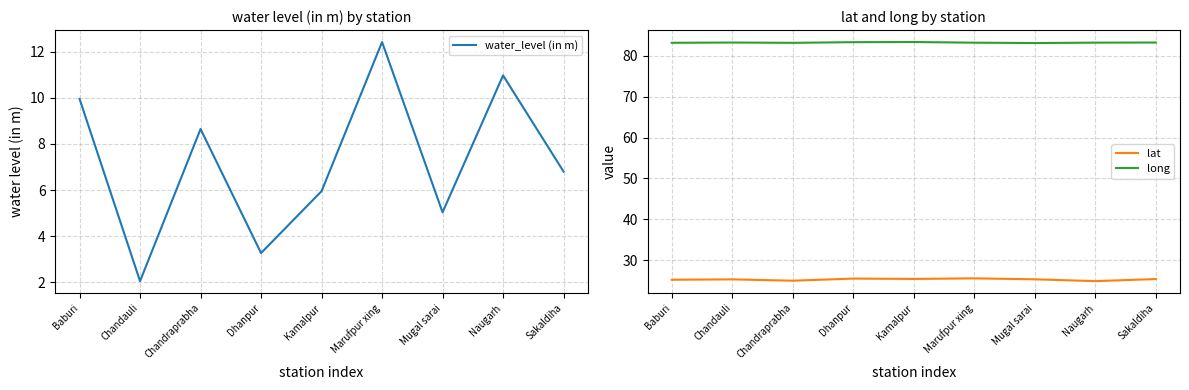

Which category has the lowest value in the water_level (in m) series?

Chandauli